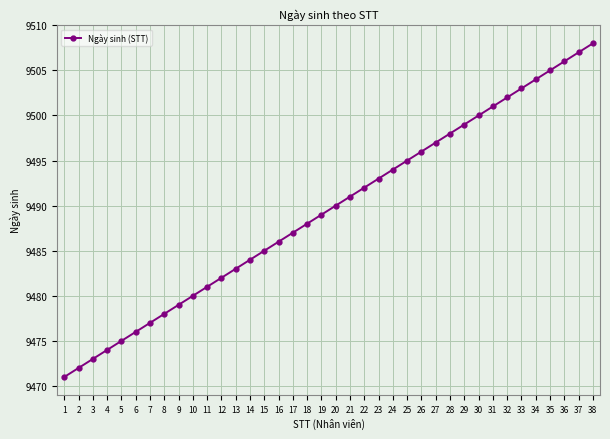

Is it true that the value at 10 is 9480?

True